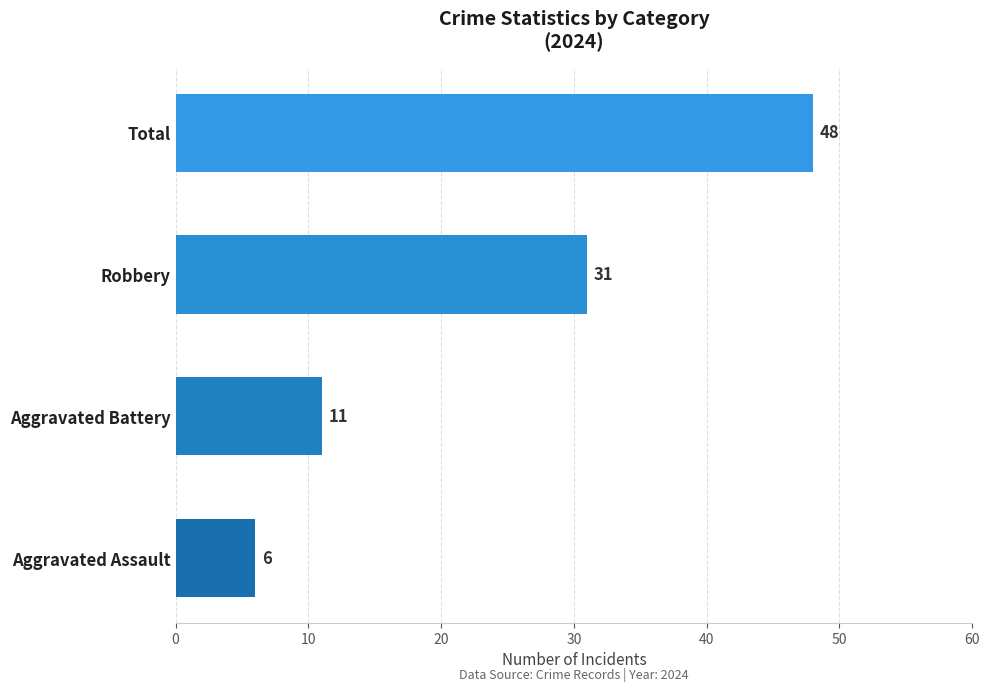

What is the difference between the maximum and minimum values?

42